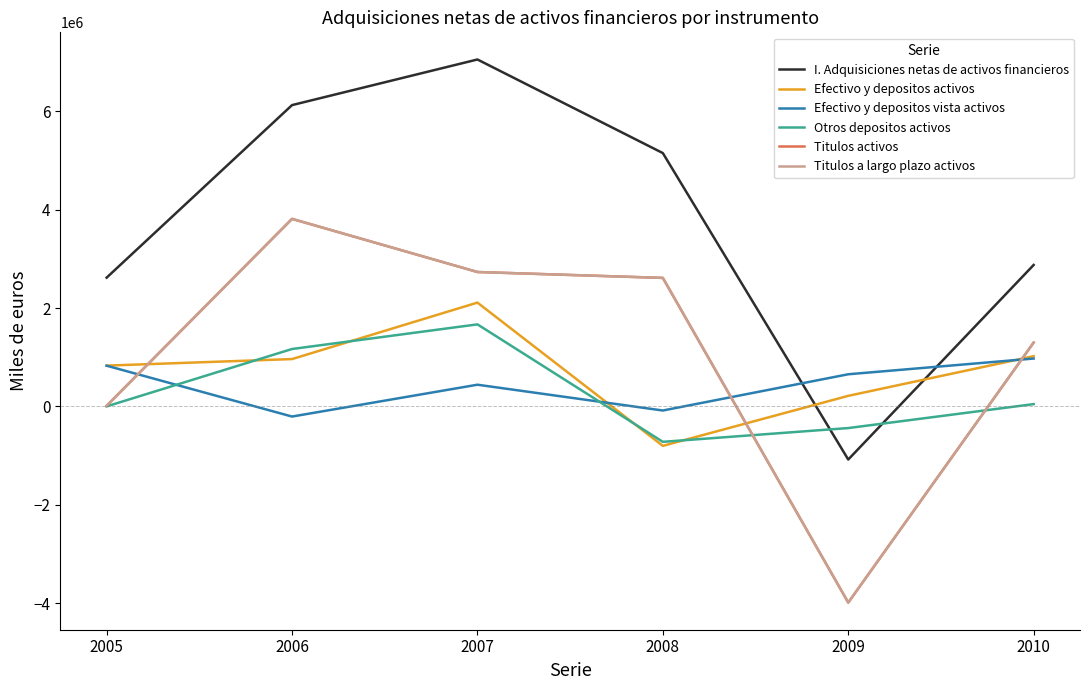

Does the chart display data point markers on the line(s)?

No